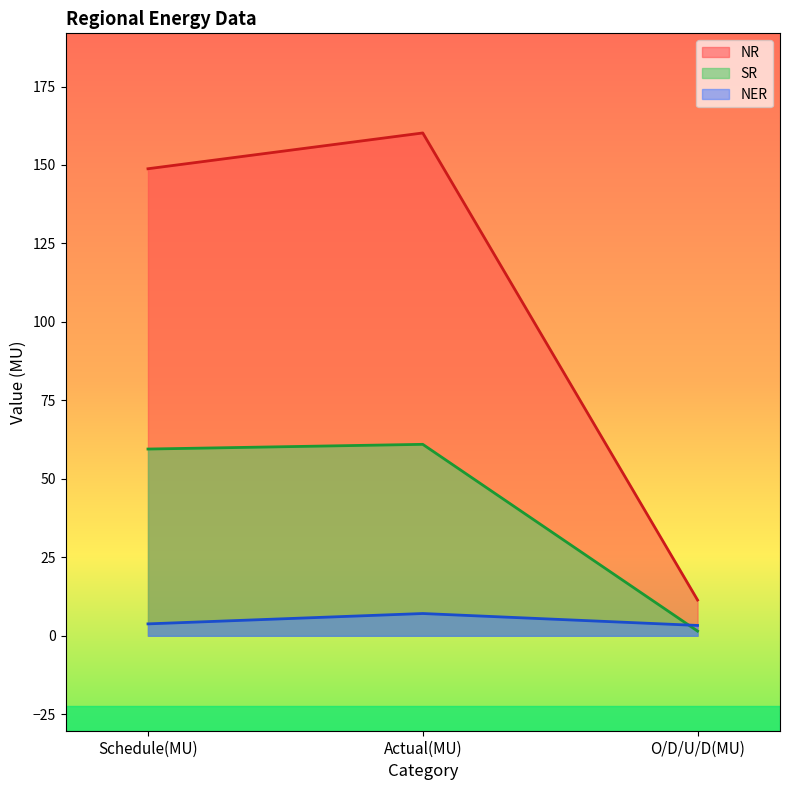

Is it true that NER equals 4.4 at O/D/U/D(MU)?

False